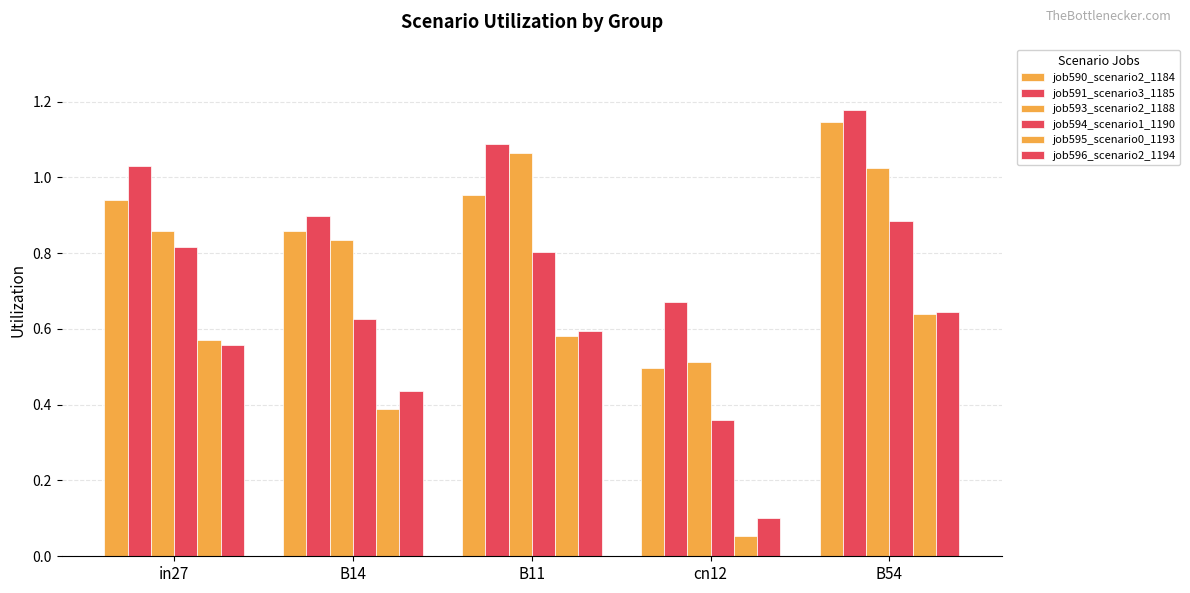

What is the minimum value for job593_scenario2_1188?

0.5